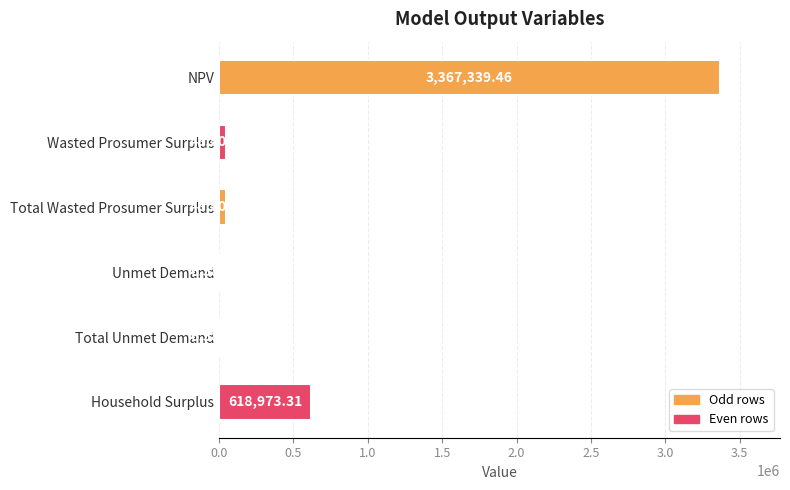

What is the sum of all values?

4096486.8